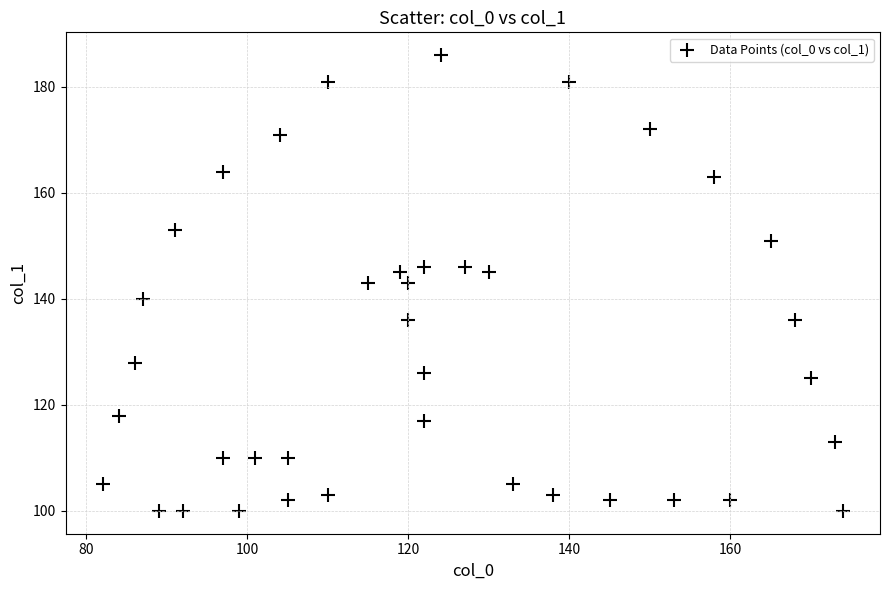

What is the range of Y values (max minus min)?

86